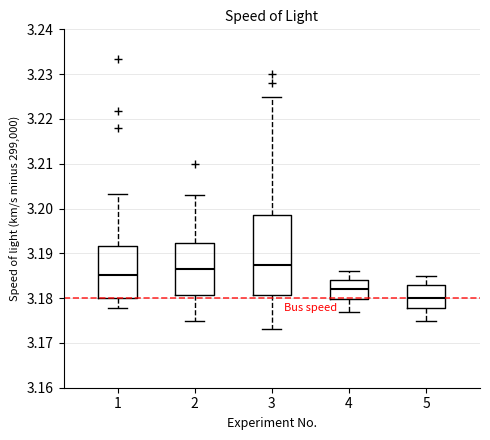

Where is the upper edge of the box at x = 4 on the y-axis? The values are not printed on the chart, so give them approximately, as read against the axis.

3.184